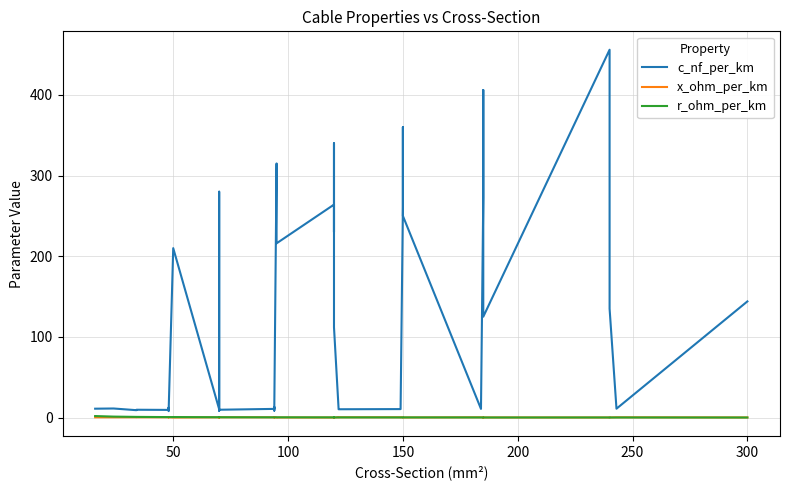

Which series ends up on top after the final intersection of r_ohm_per_km and x_ohm_per_km?

x_ohm_per_km